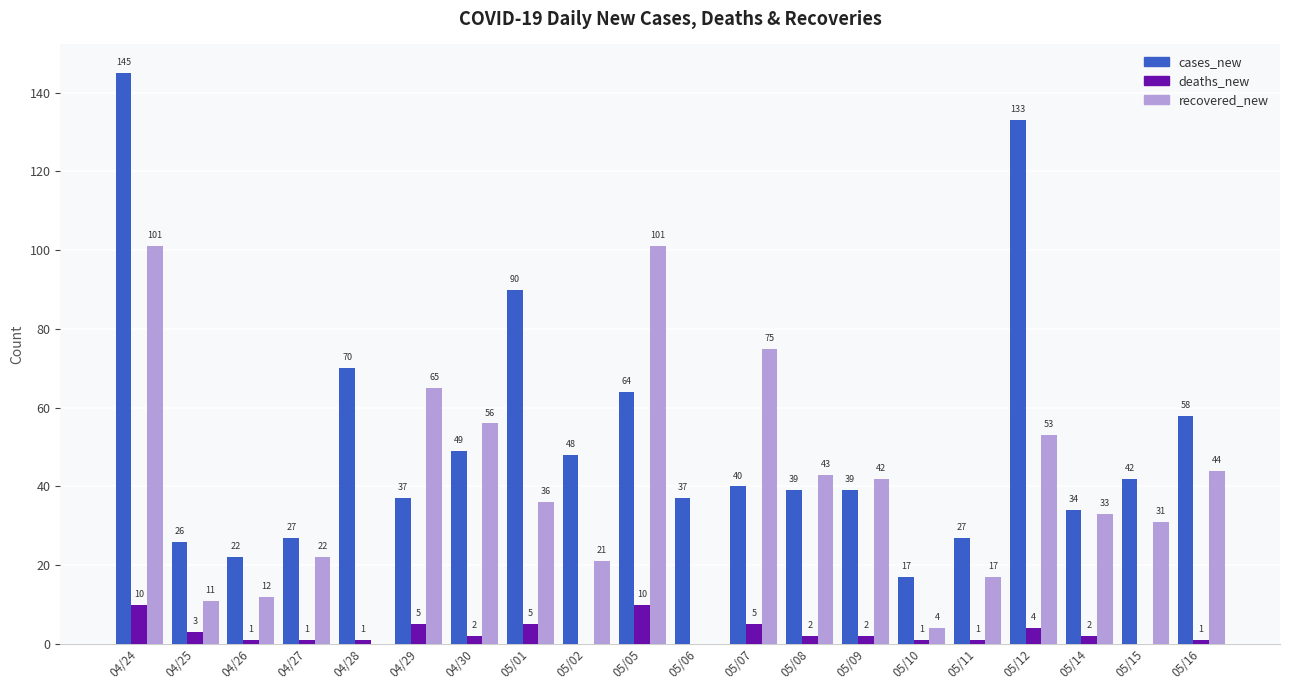

Which series has the largest total across all categories?

cases_new